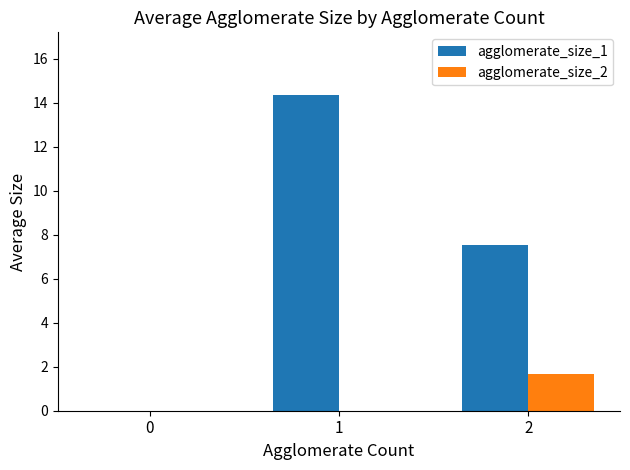

Count the number of categories in the chart.

3